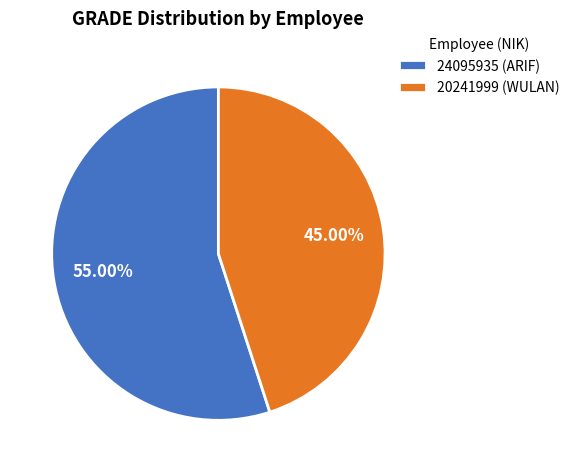

To the nearest percent, what is the difference between the 20241999 (WULAN) and 24095935 (ARIF) slice percentages?

10%